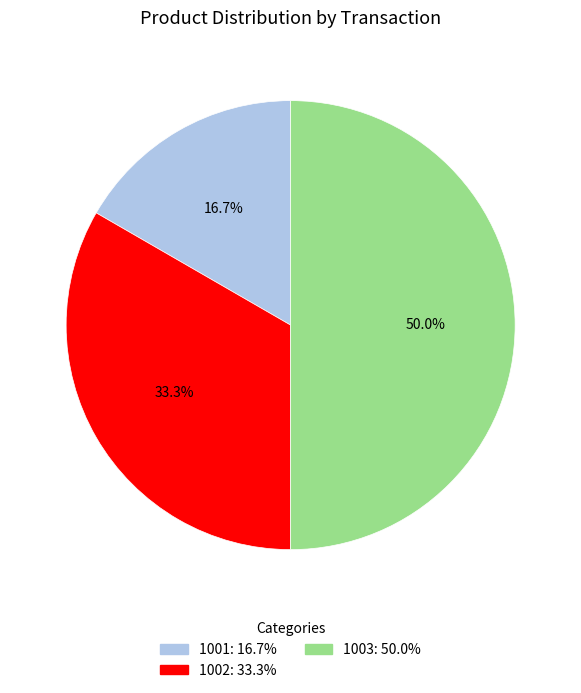

Which has a higher value, 1001 or 1002?

1002